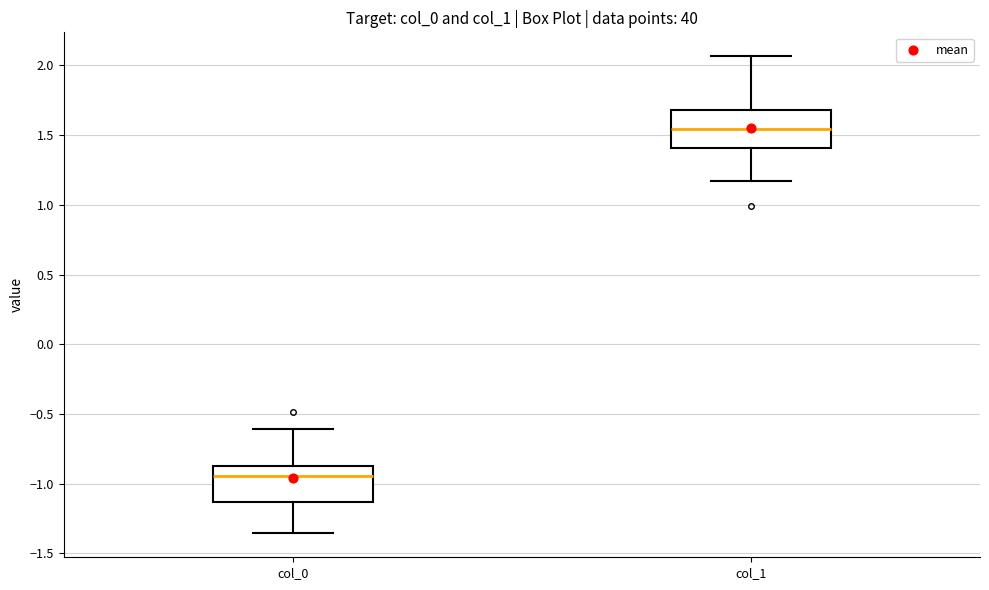

Where is the lower edge of the box for col_0 on the y-axis? The values are not printed on the chart, so give them approximately, as read against the axis.

-1.15